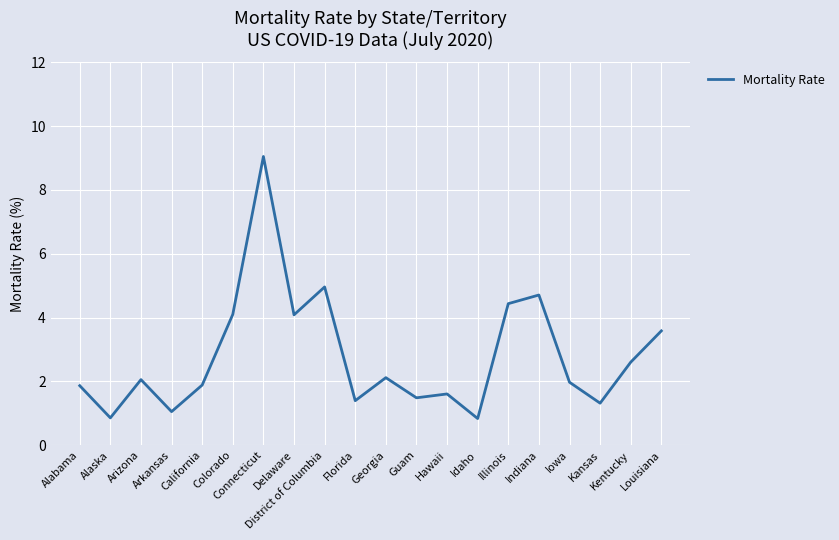

What is the minimum value shown in the chart?

0.8